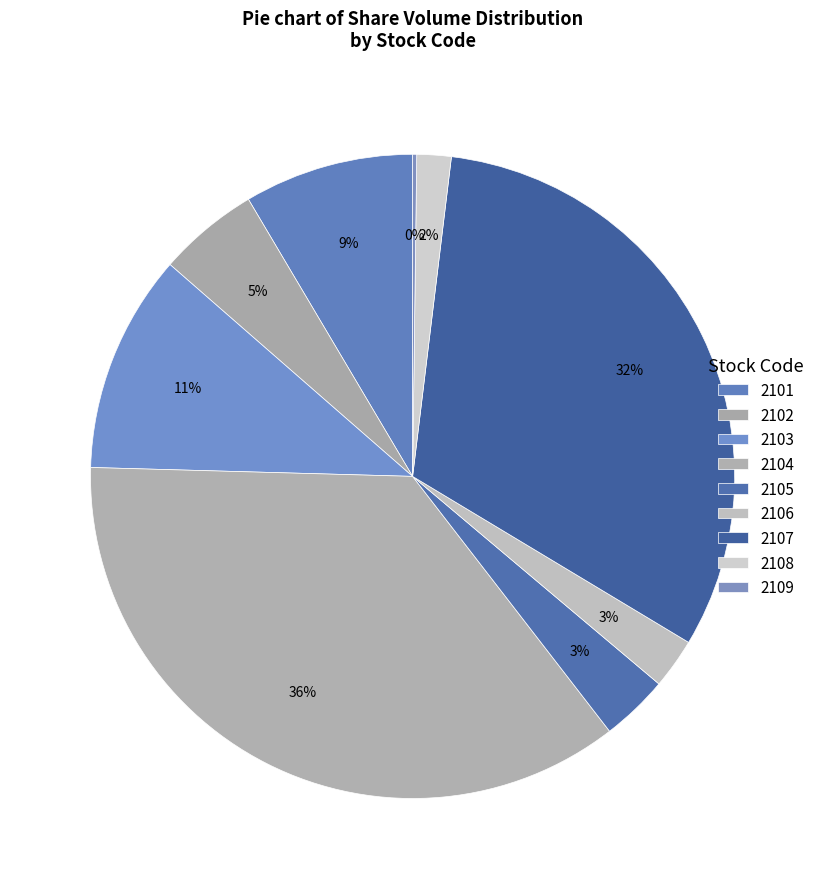

Rank the categories by value from lowest to highest.

2109, 2108, 2106, 2105, 2102, 2101, 2103, 2107, 2104